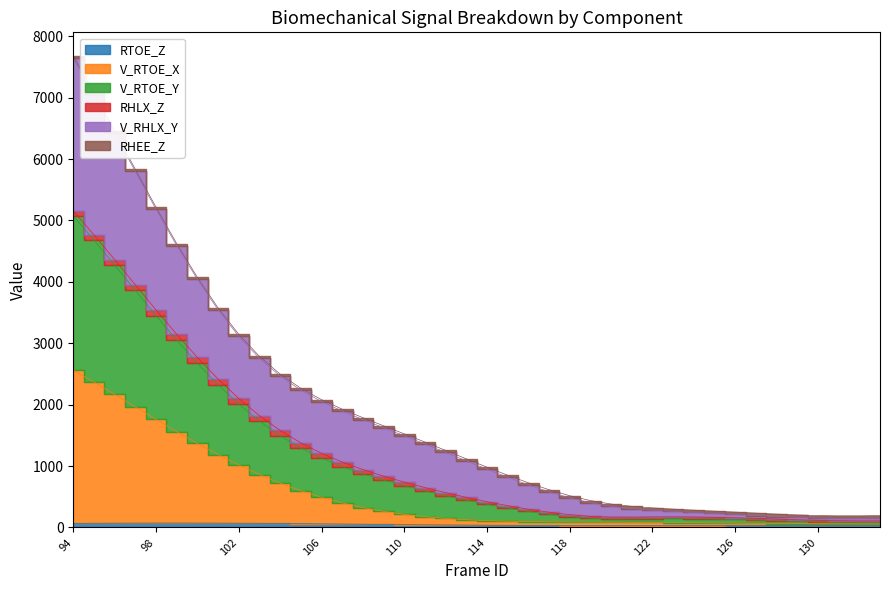

Which series has the largest range (max minus min)?

V_RHLX_Y